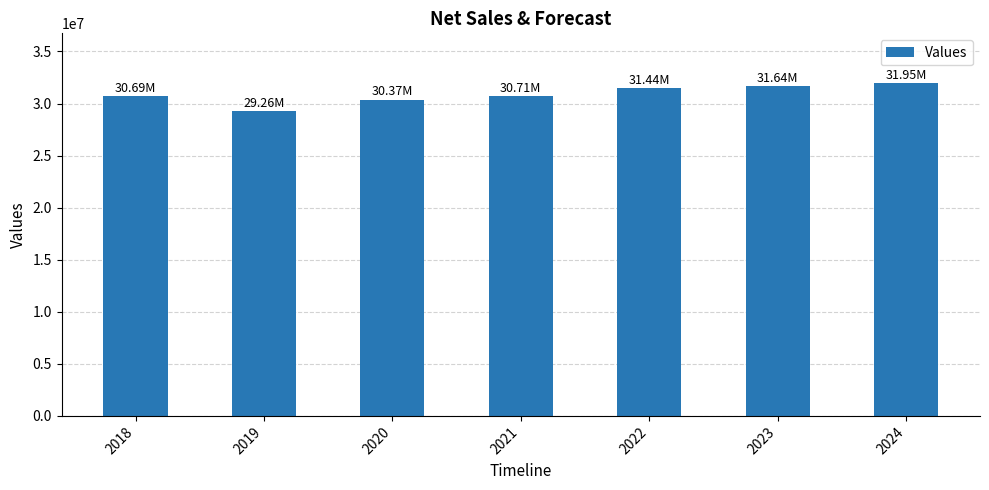

What is the average value?

30864744